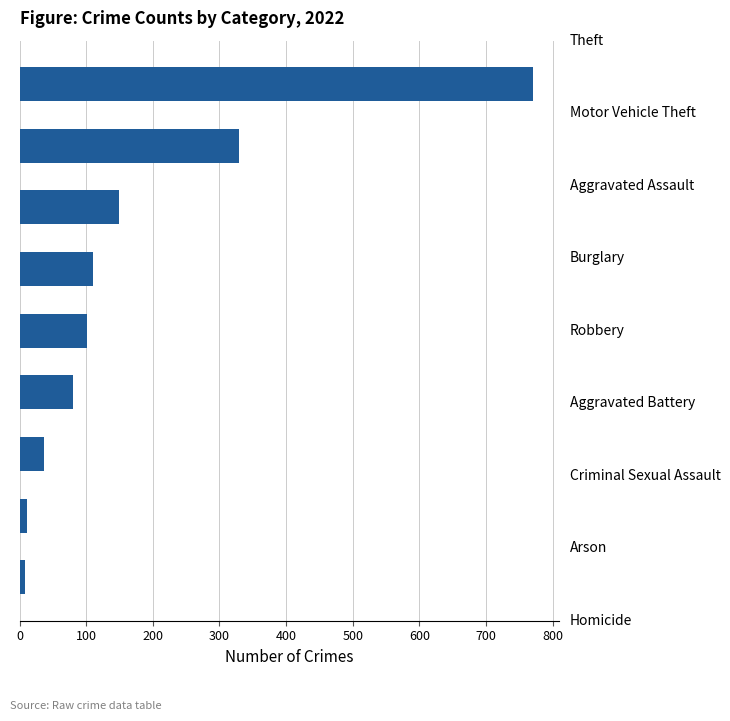

Are the bars grouped side by side (vs. stacked)?

No